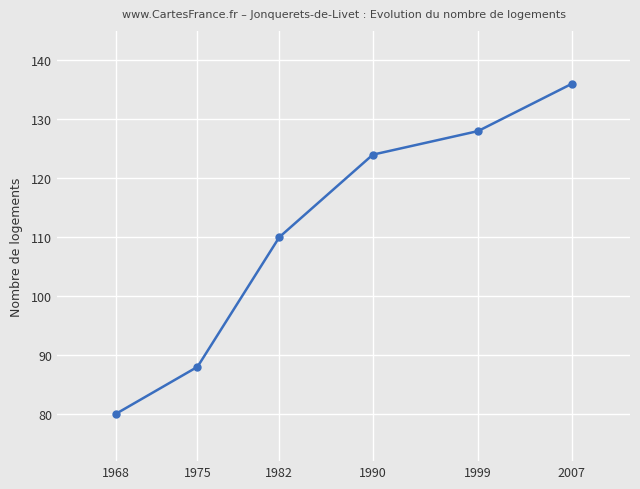

Which category has the lowest value across all series?

1968